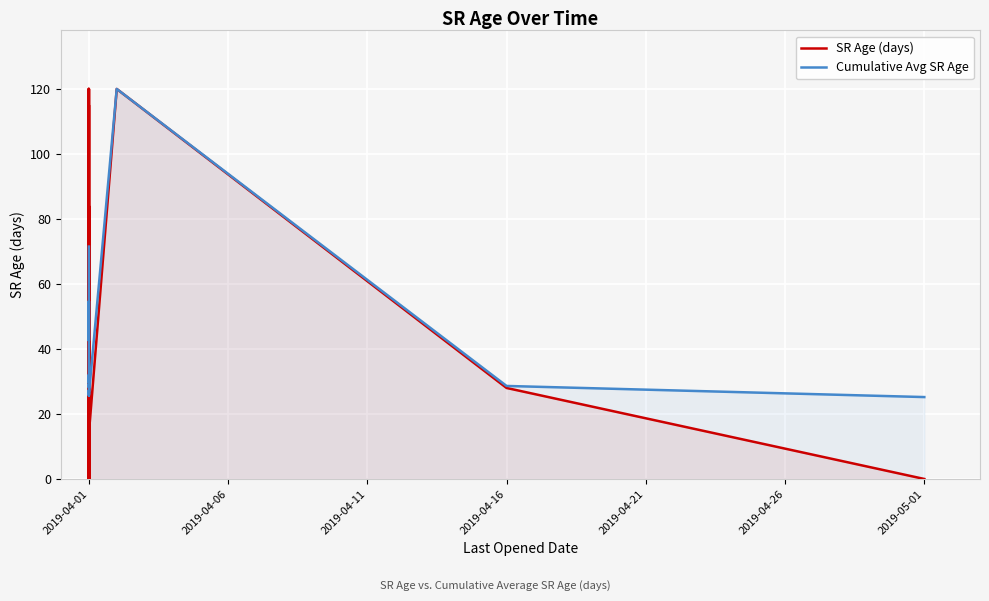

True or false: SR Age (days) has more than 0 interior local peaks.

True